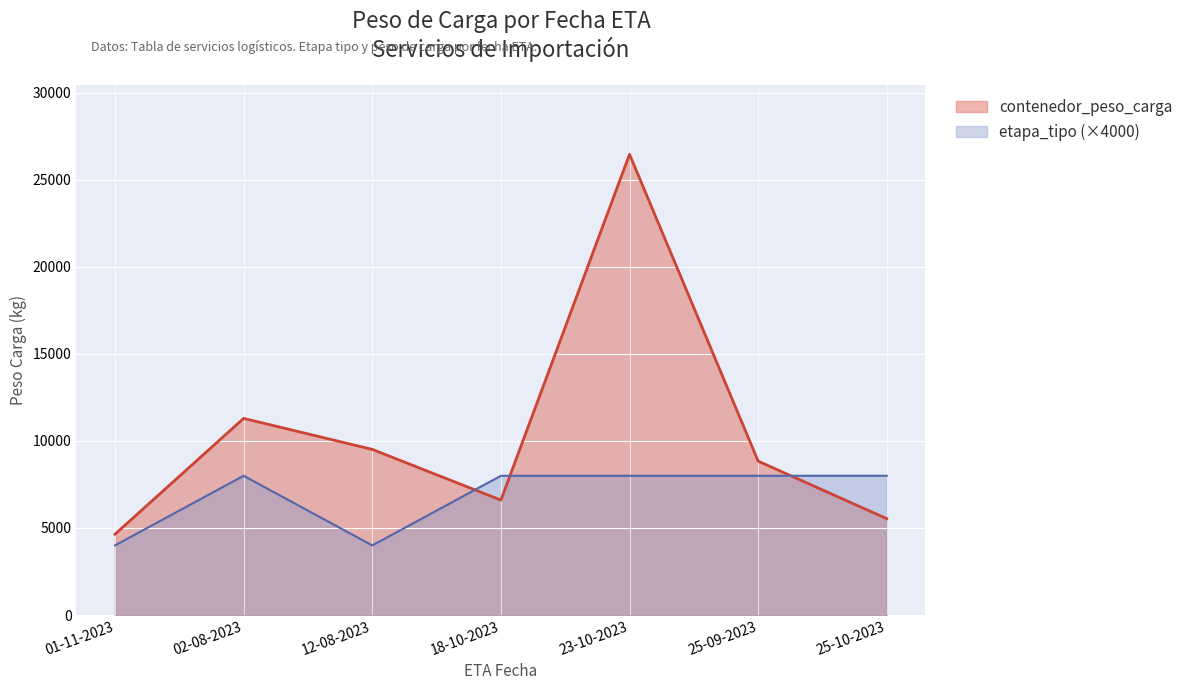

What is the average value of the etapa_tipo series?

2